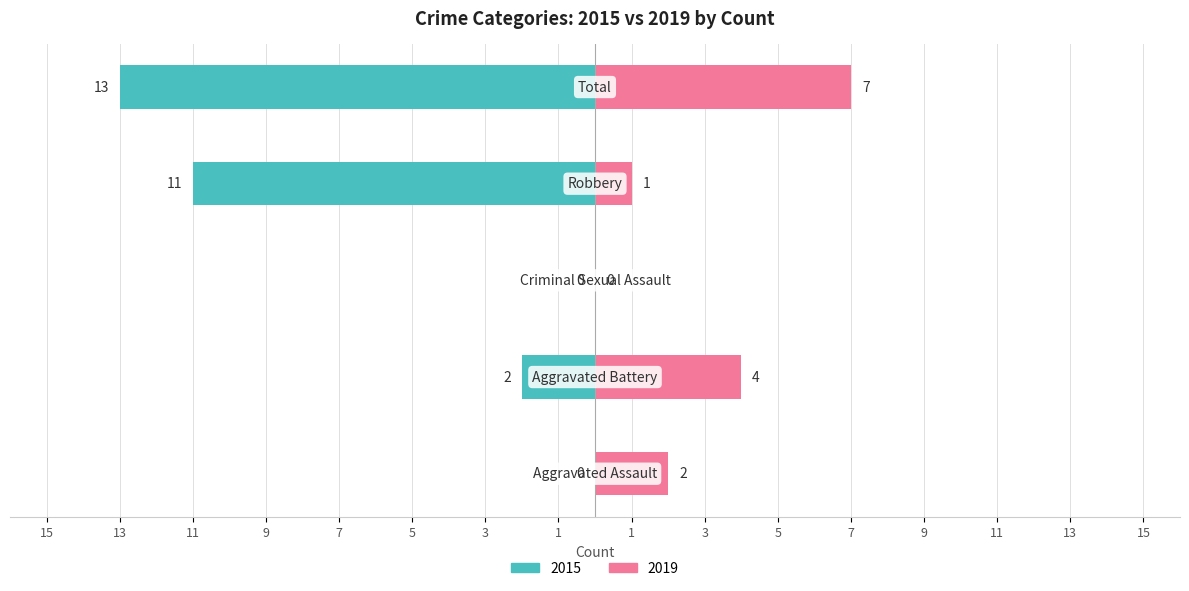

What are all the series names shown in the legend?

Left (2015), Right (2019)